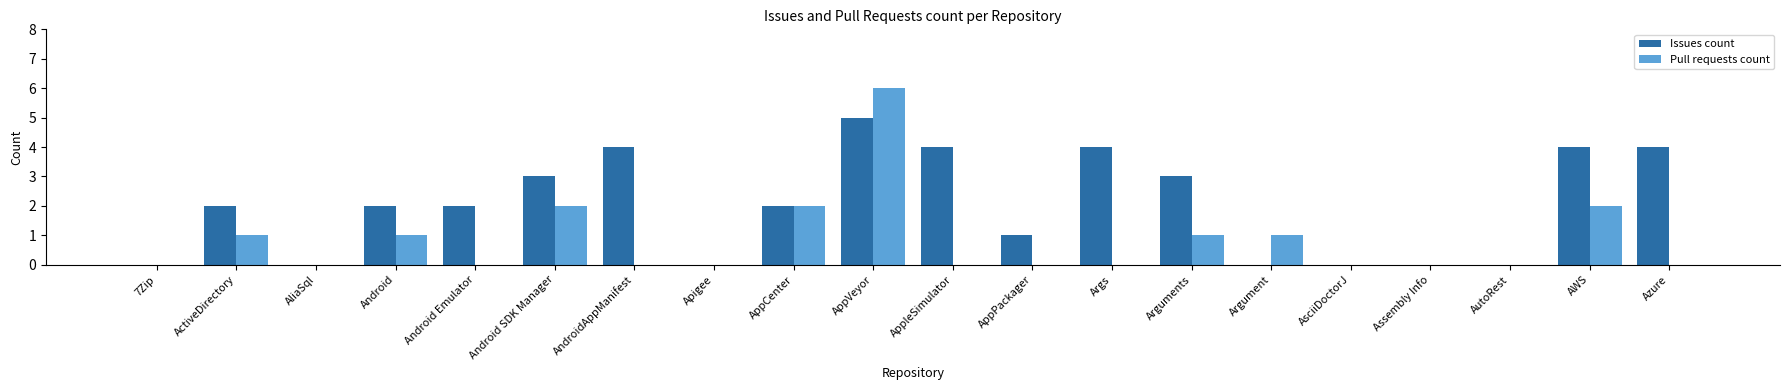

What is the sum of the Issues count values at AndroidAppManifest and Argument?

4